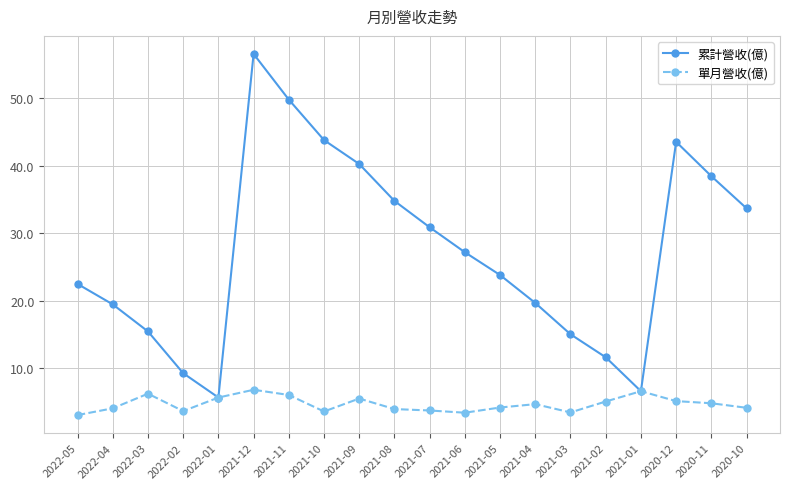

What is the difference between the maximum and second lowest values in the 累計營收(億) series?

50.0